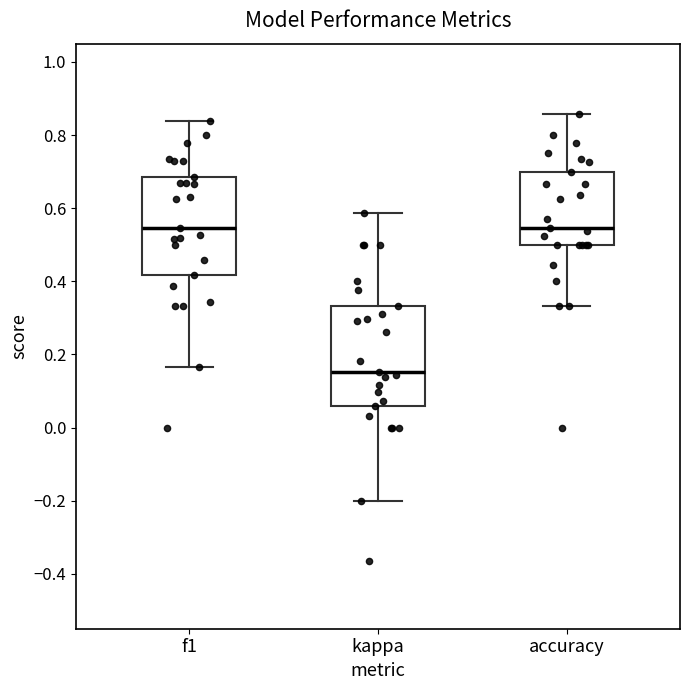

Reading left to right, transcribe this box plot: for each box, give where its median line is, the range the box spans, and where its two whiskers end, as read against the y-axis. The values are not printed on the chart, so give them approximately, as read against the axis.

f1: median 0.54, box 0.42 to 0.68, whiskers 0.16 to 0.84
kappa: median 0.16, box 0.06 to 0.34, whiskers -0.20 to 0.58
accuracy: median 0.54, box 0.50 to 0.70, whiskers 0.34 to 0.86